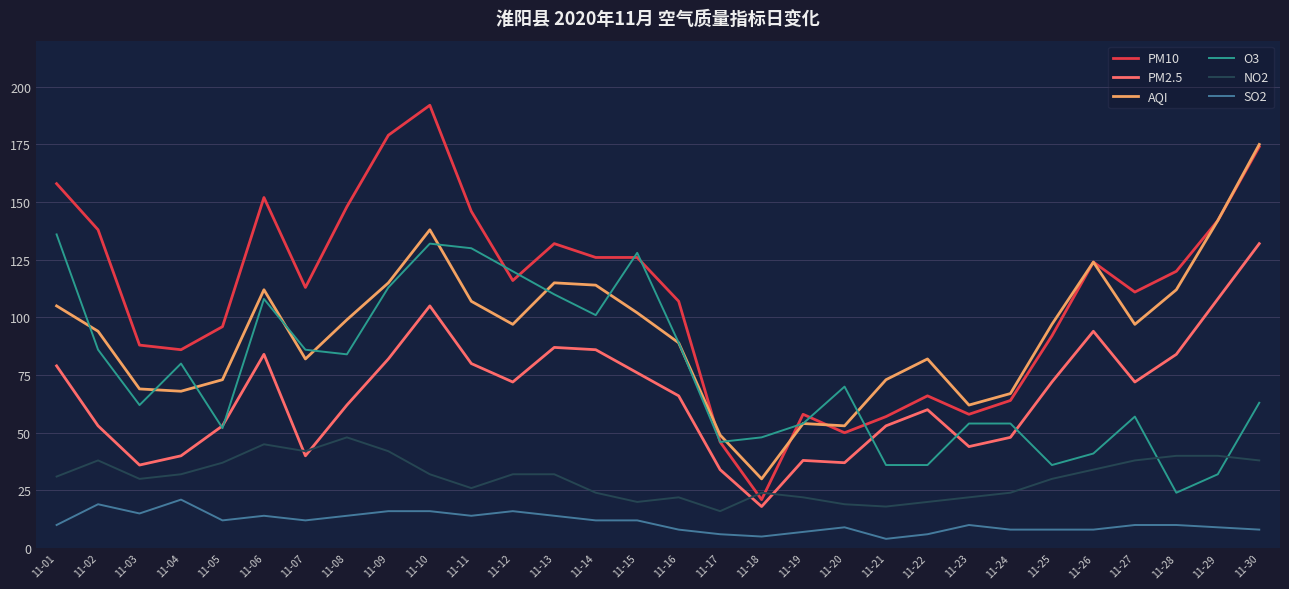

Where do NO2 and O3 first cross each other?

11-27 and 11-28